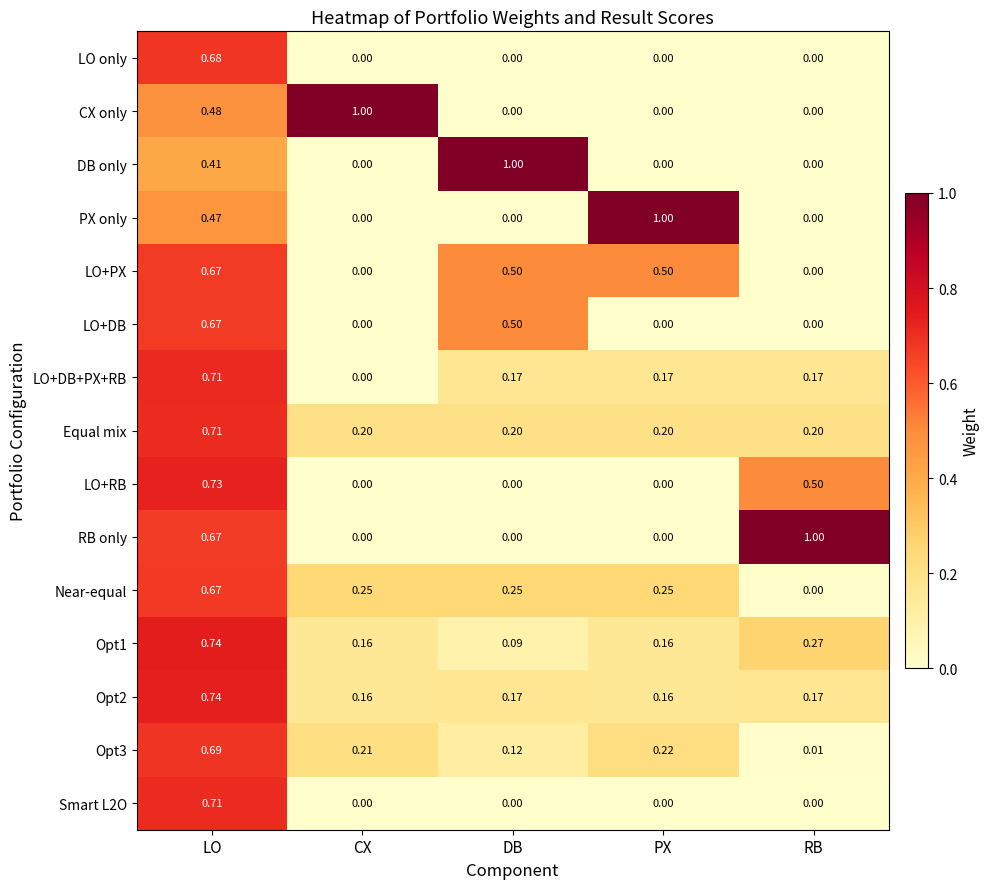

How many categories are shown in the chart?

5